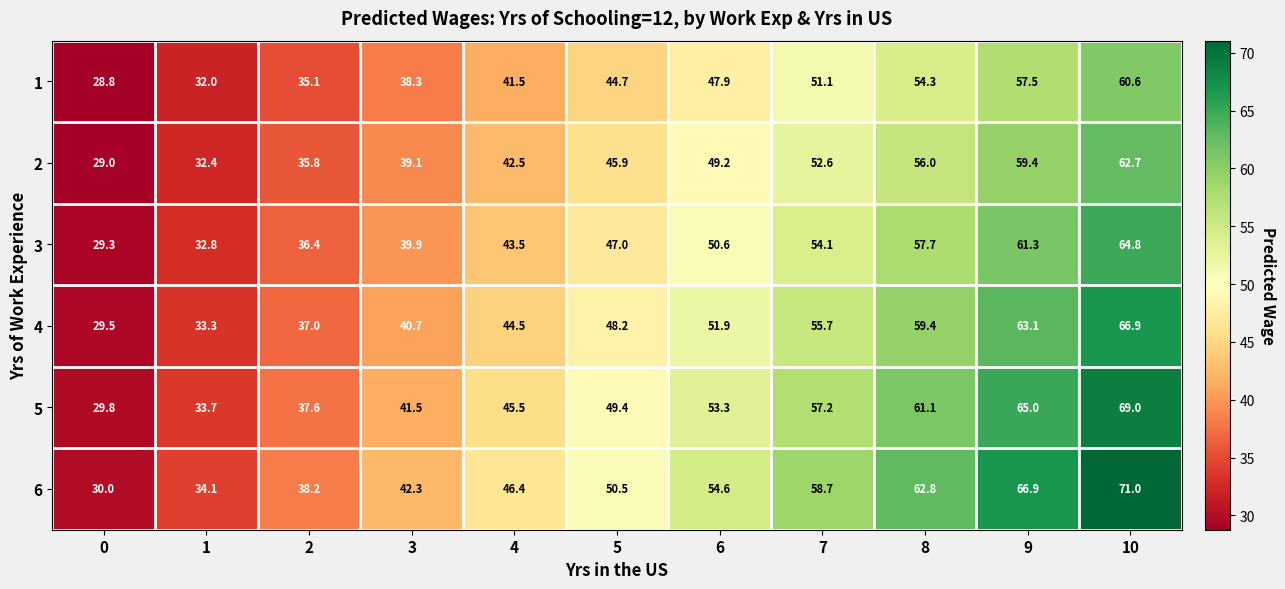

Rank the series at 3 from highest to lowest value.

6, 5, 4, 3, 2, 1